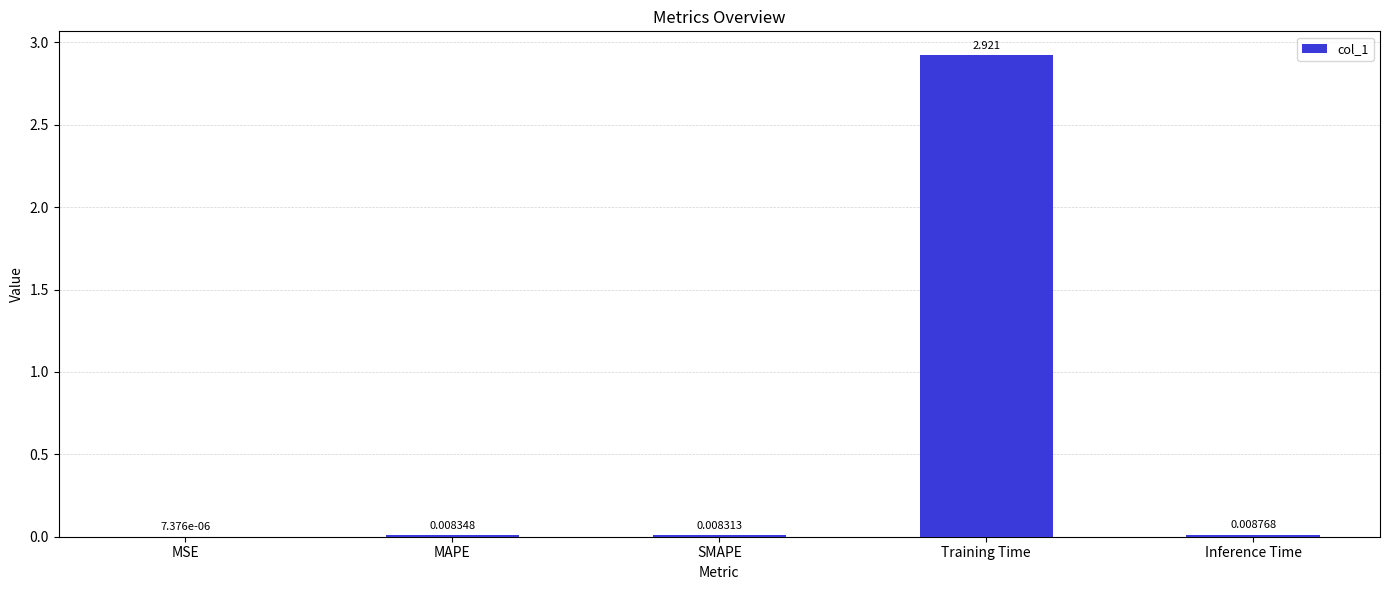

What is the average value?

0.6